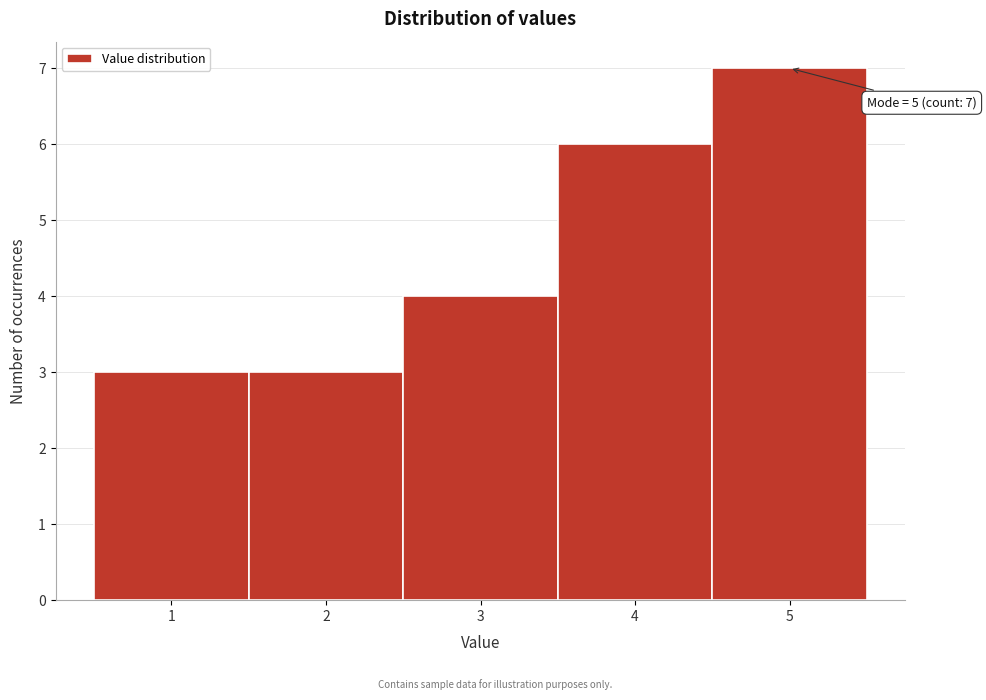

Over which range of the x-axis is the bar tallest?

4.5 to 5.5